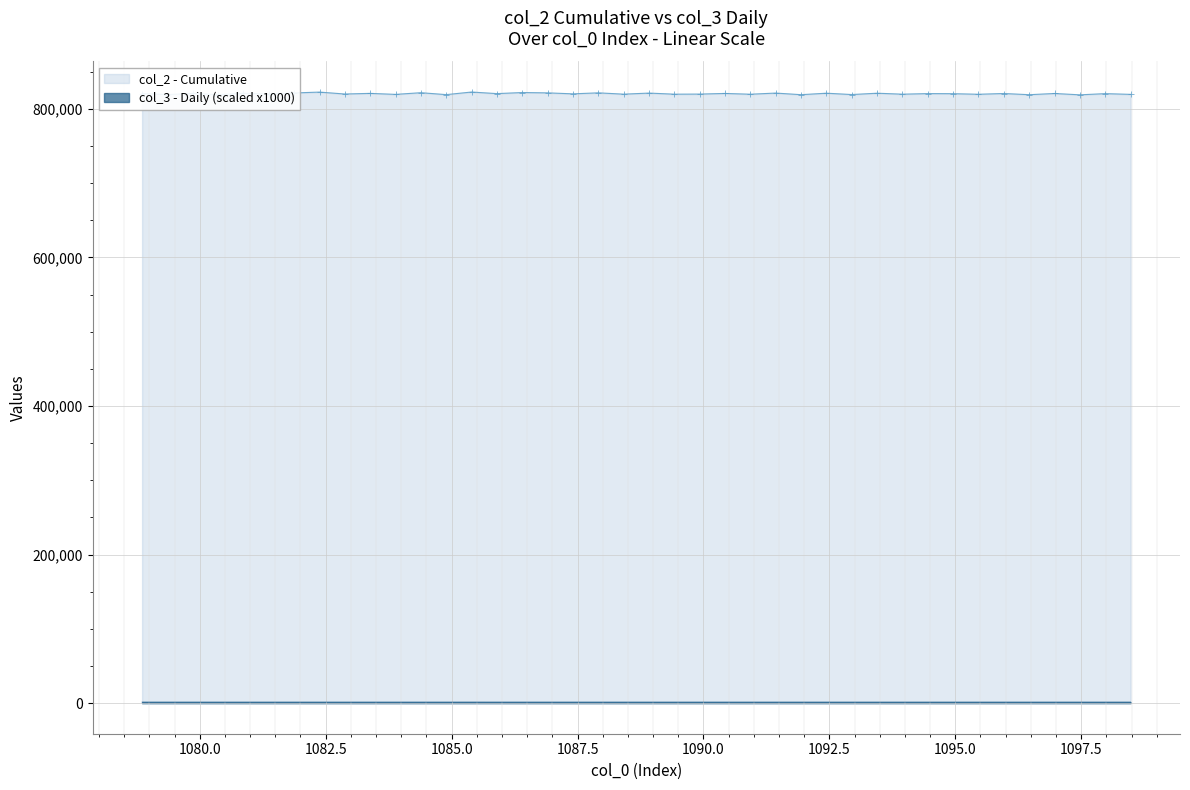

What is the greatest value displayed?

822583.0